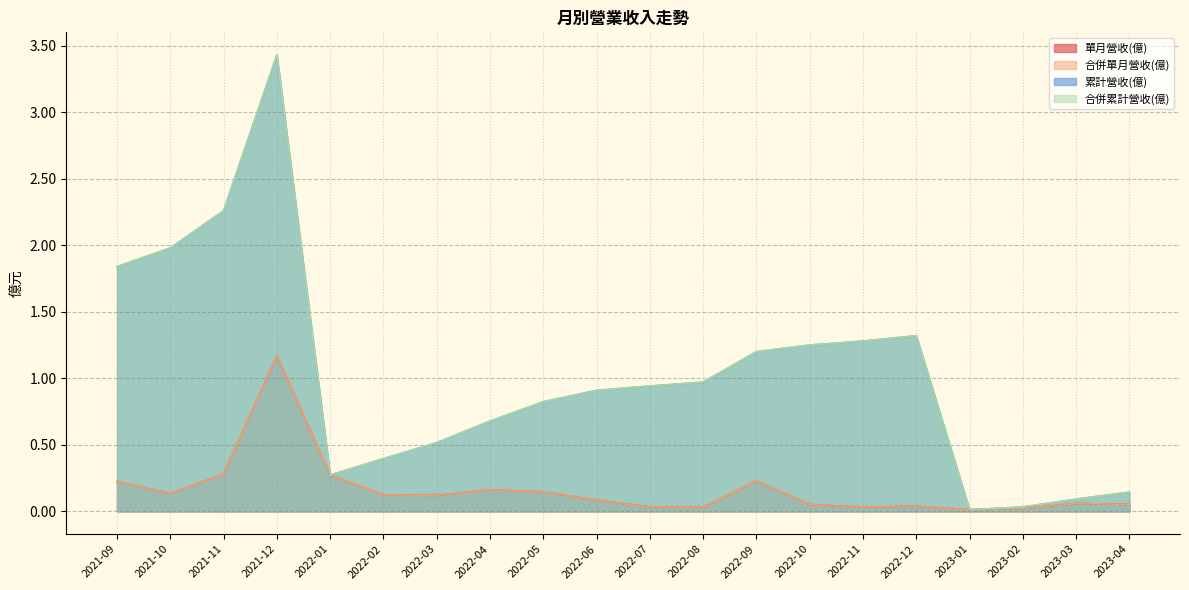

The value of 單月營收(億) at 2023-02 is 0.0. True or false?

False